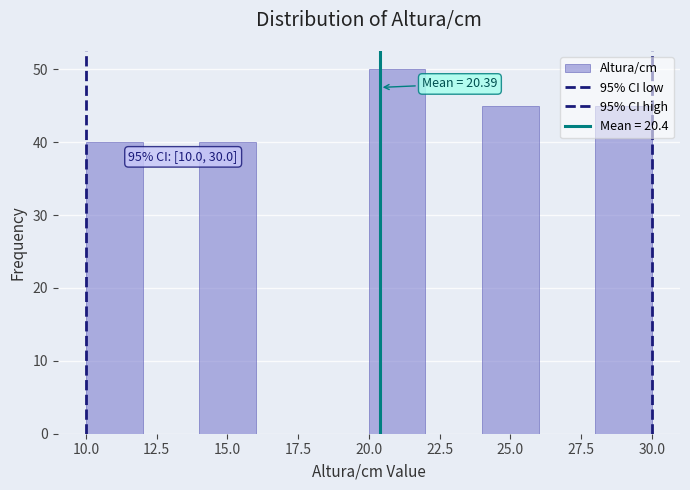

Over which range of the x-axis is the bar tallest?

20 to 22